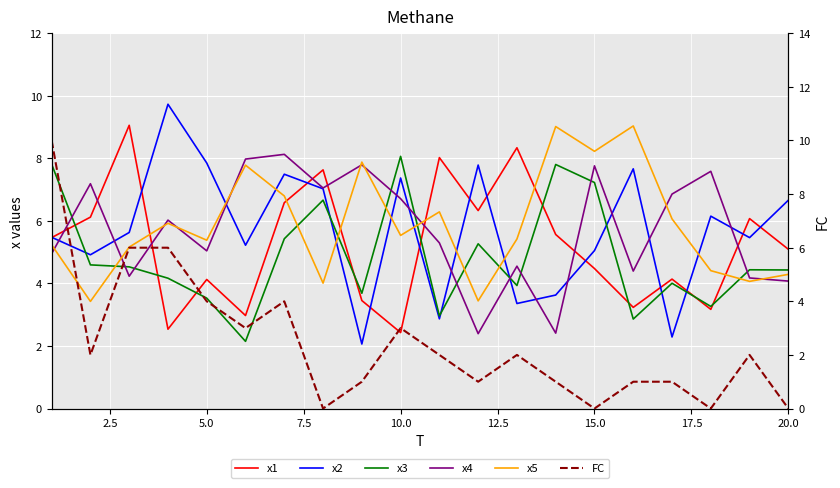

What is the maximum value shown in the chart?

10.0